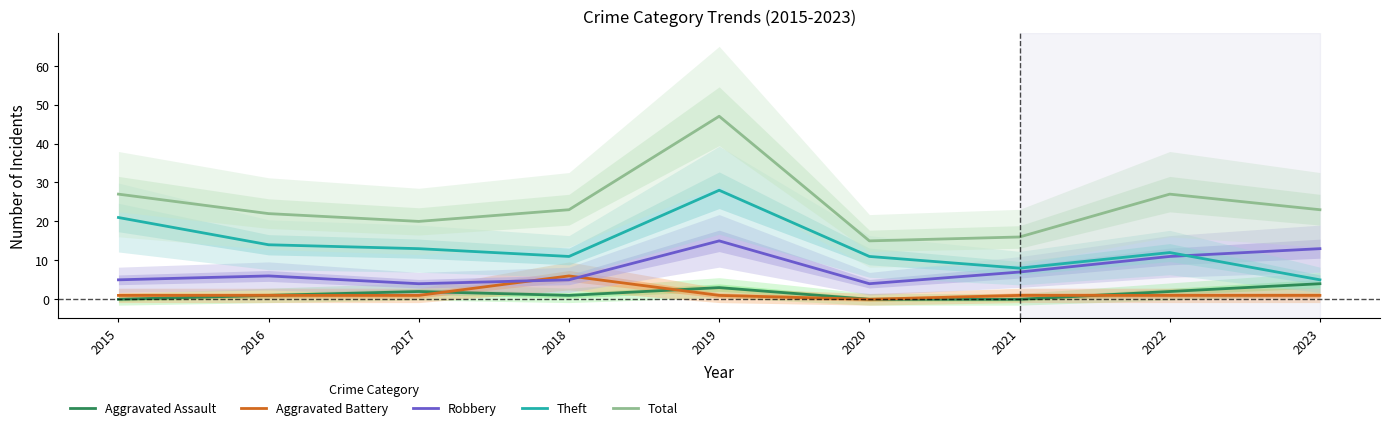

Reading right to left, transcribe all the data shown in this chart.

Aggravated Assault: 2023=4	2022=2	2021=0	2020=0	2019=3	2018=1	2017=2	2016=1	2015=0
Aggravated Battery: 2023=1	2022=1	2021=1	2020=0	2019=1	2018=6	2017=1	2016=1	2015=1
Robbery: 2023=13	2022=11	2021=7	2020=4	2019=15	2018=5	2017=4	2016=6	2015=5
Theft: 2023=5	2022=12	2021=8	2020=11	2019=28	2018=11	2017=13	2016=14	2015=21
Total: 2023=23	2022=27	2021=16	2020=15	2019=47	2018=23	2017=20	2016=22	2015=27